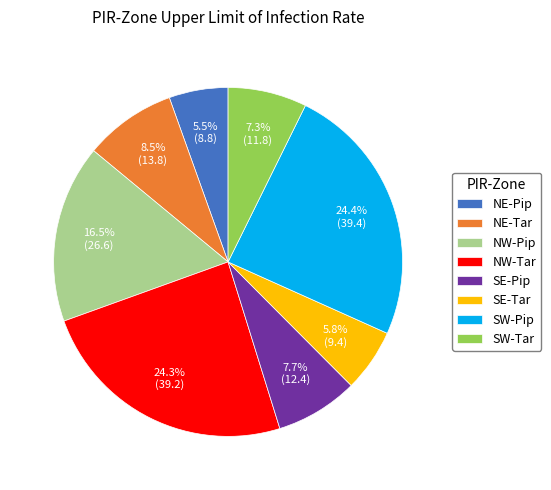

Does any single category account for the majority?

No